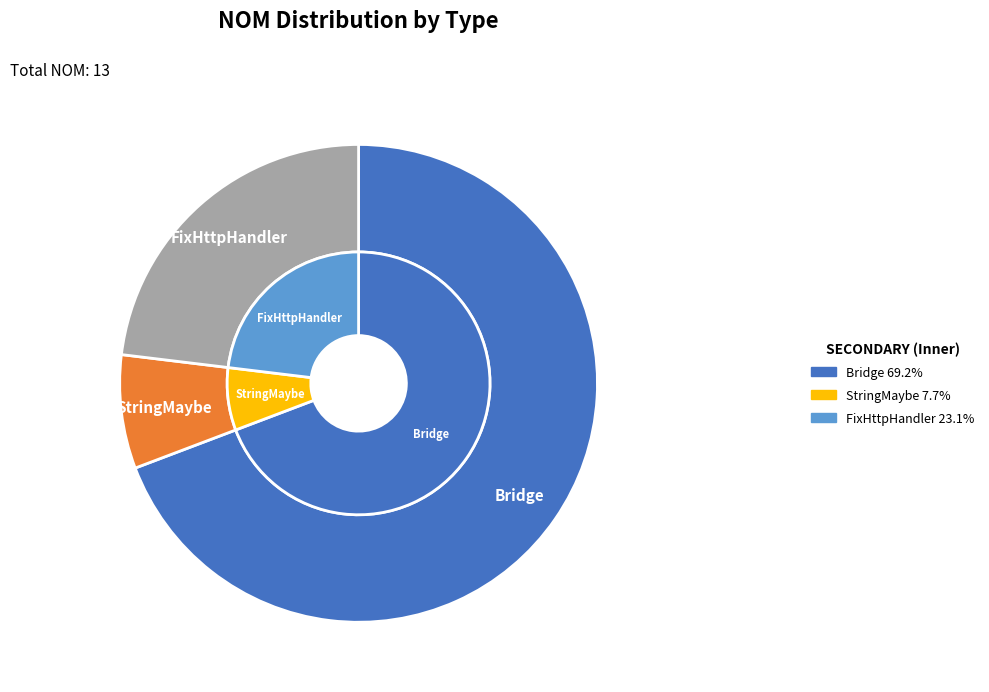

True or false: Bridge accounts for 69% of the total.

True